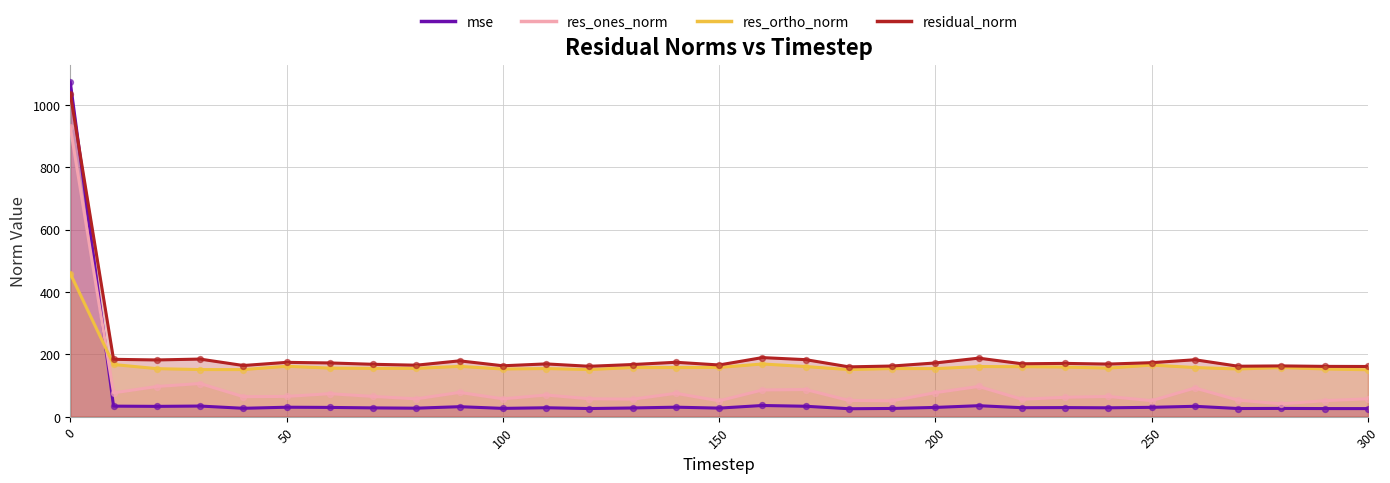

True or false: res_ortho_norm has a value of 275.3 at 50.

False